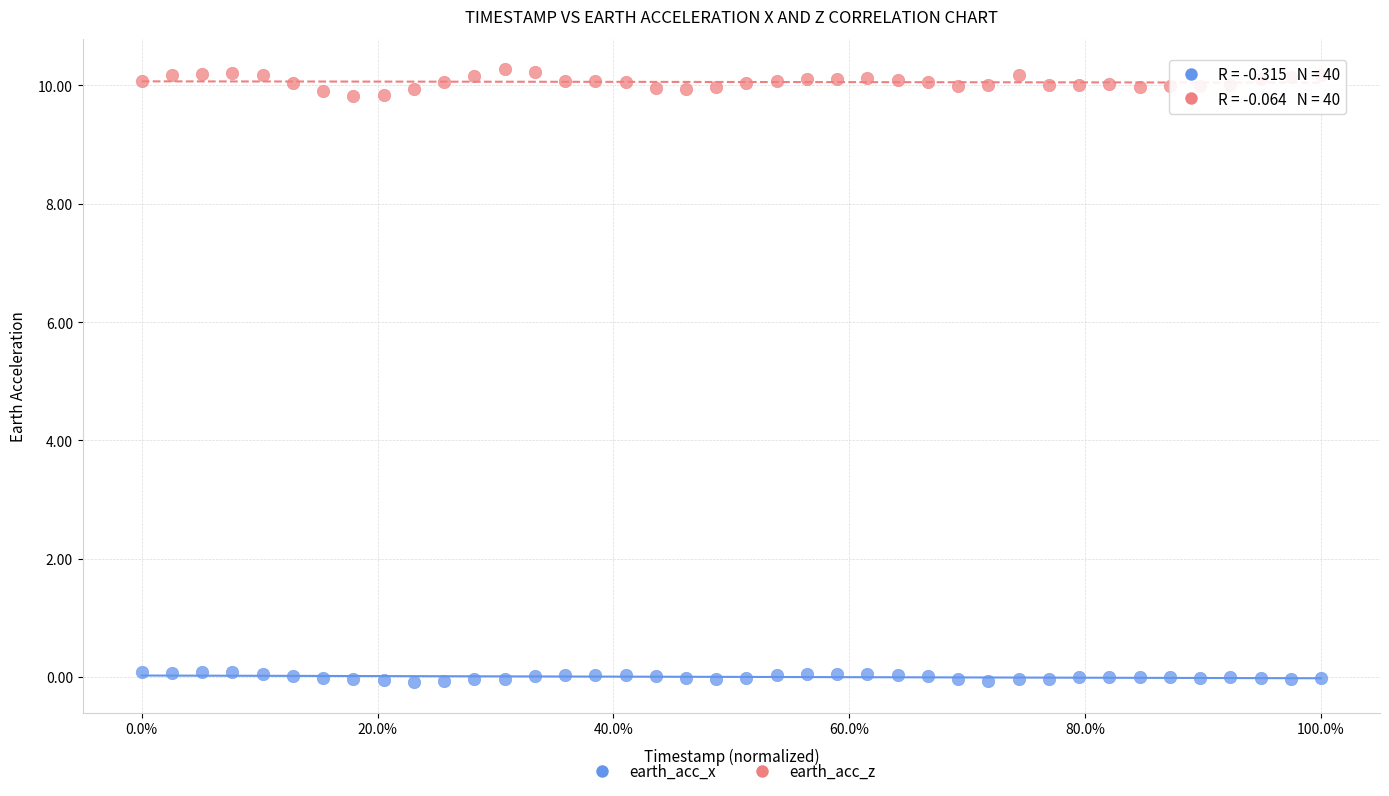

What are all the series names shown in the legend?

earth_acc_x, earth_acc_z